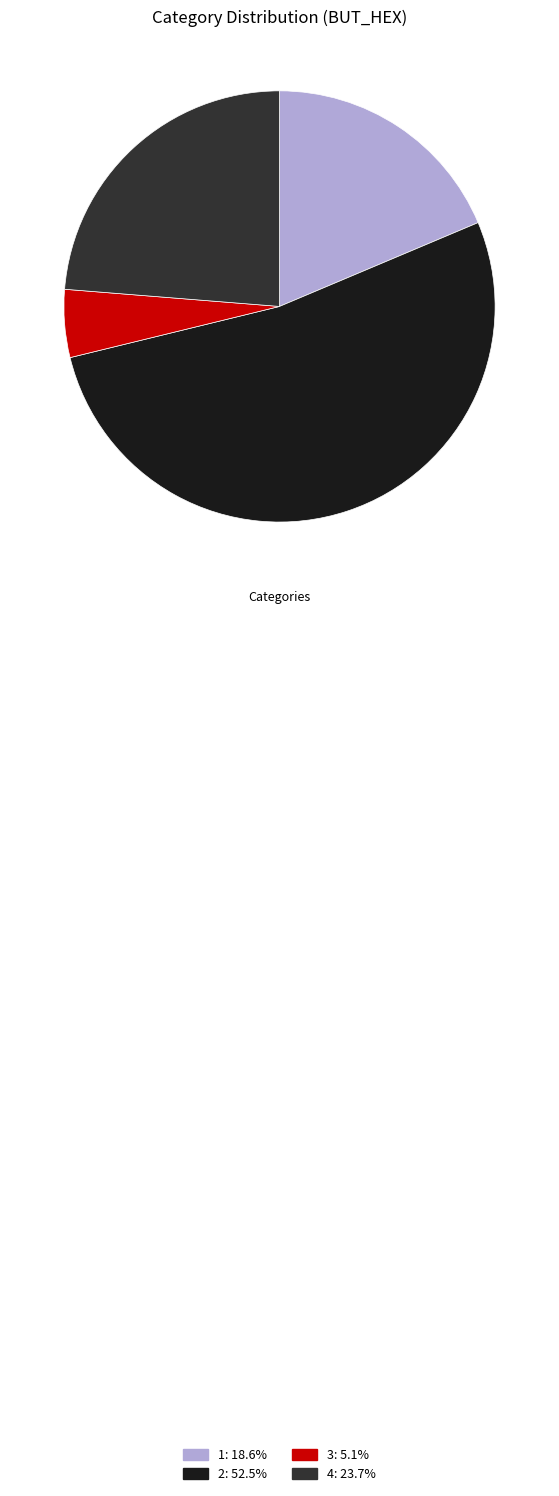

Is it true that 3 is 5% of the pie?

True